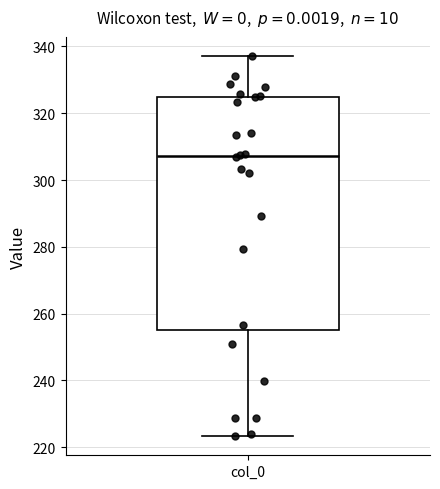

Read this box plot against the y-axis: the position of the median line, the range covered by the box, and the ends of both whiskers. The values are not printed on the chart, so give them approximately, as read against the axis.

median 308, box 256 to 324, whiskers 224 to 338